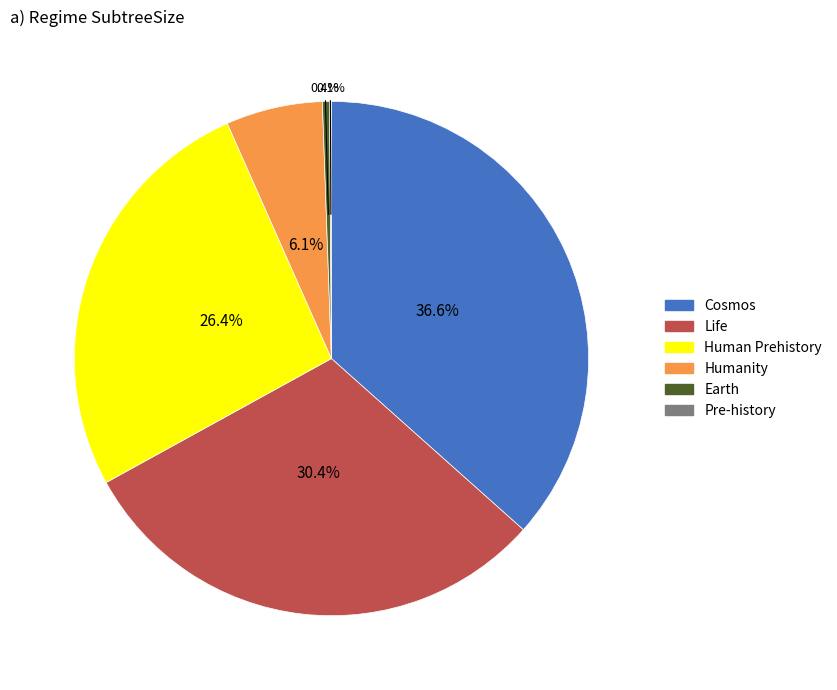

Does Life represent more than half of the total?

No